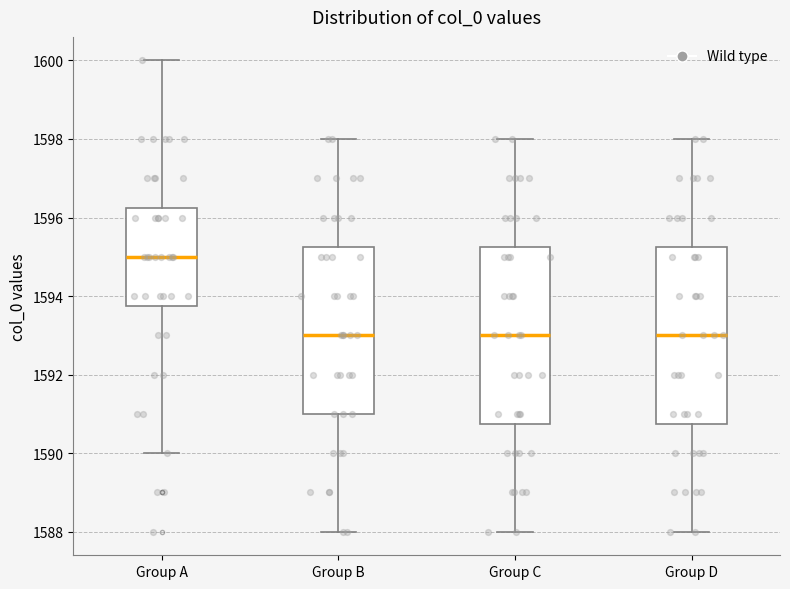

Reading left to right, read every box against the y-axis: the position of its median line, the range the box covers, and the ends of its whiskers. The values are not printed on the chart, so give them approximately, as read against the axis.

Group A: median 1595.0, box 1593.8 to 1596.2, whiskers 1590.0 to 1600.0
Group B: median 1593.0, box 1591.0 to 1595.2, whiskers 1588.0 to 1598.0
Group C: median 1593.0, box 1590.8 to 1595.2, whiskers 1588.0 to 1598.0
Group D: median 1593.0, box 1590.8 to 1595.2, whiskers 1588.0 to 1598.0